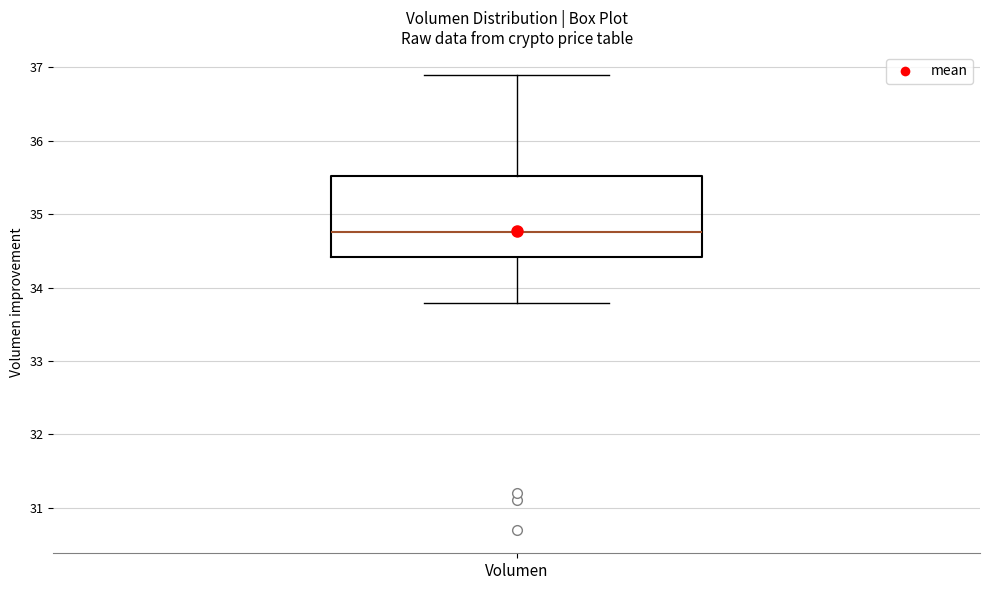

Where does the lower whisker of the box for Volumen end on the y-axis? The values are not printed on the chart, so give them approximately, as read against the axis.

33.8